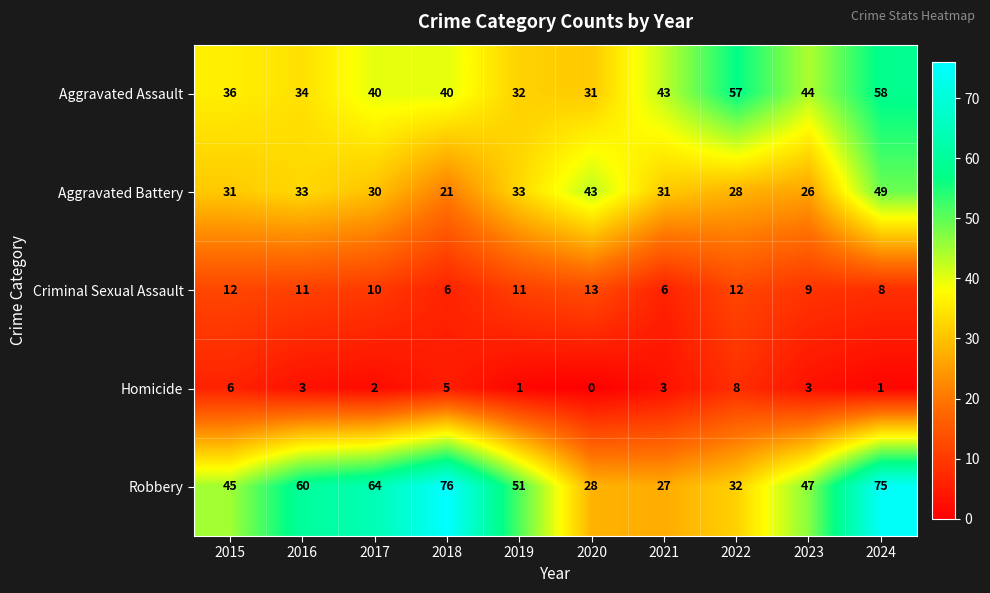

What is the difference between the highest and lowest values at 2017?

62